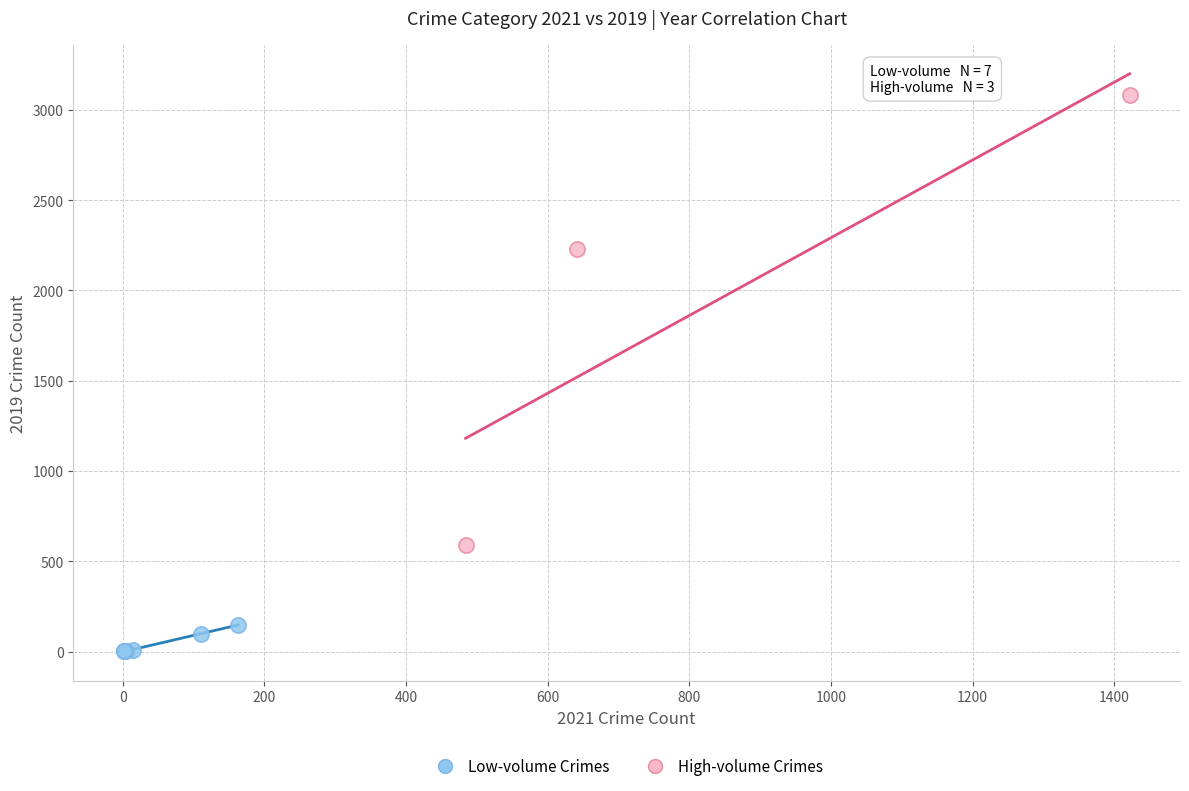

Which series contains the lowest Y value?

Low-volume Crimes